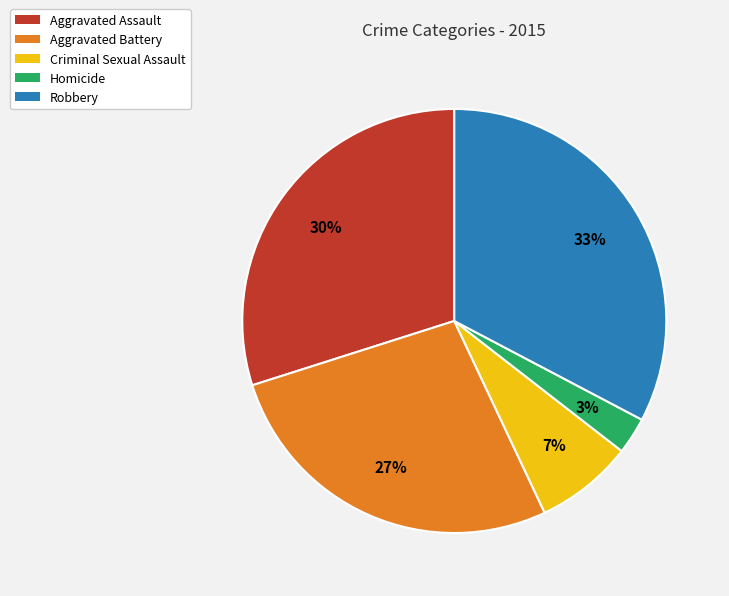

Does Criminal Sexual Assault account for over 50% of the chart?

No